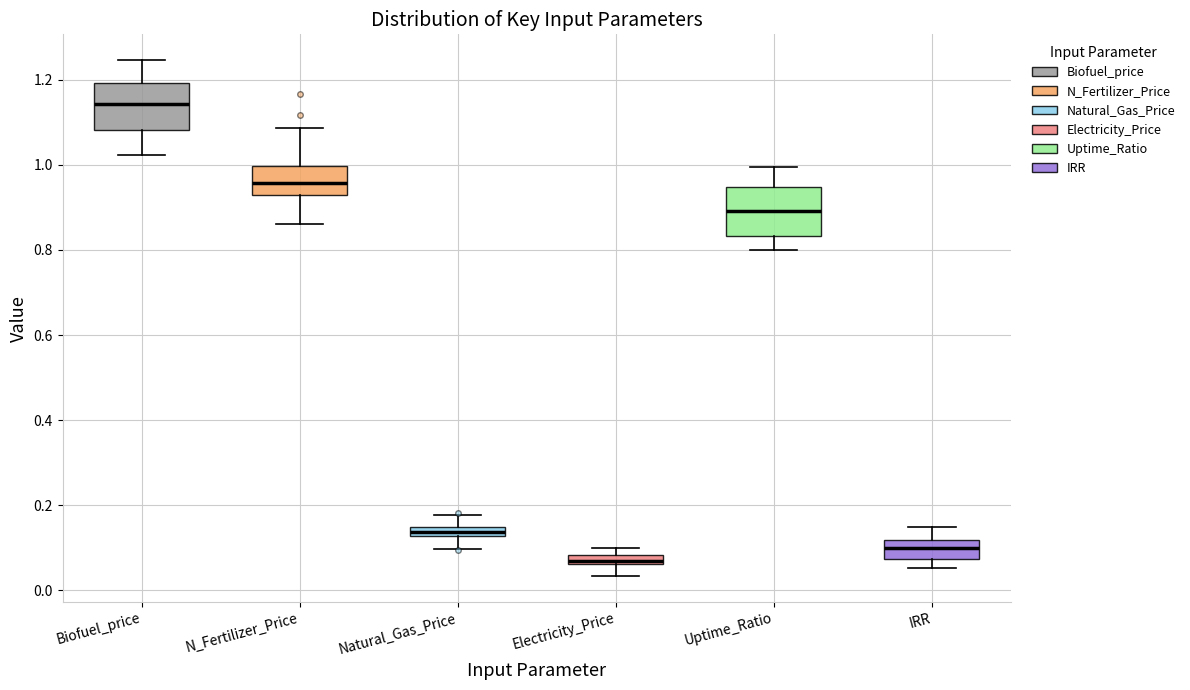

Where is the upper edge of the box for Electricity_Price on the y-axis? The values are not printed on the chart, so give them approximately, as read against the axis.

0.08